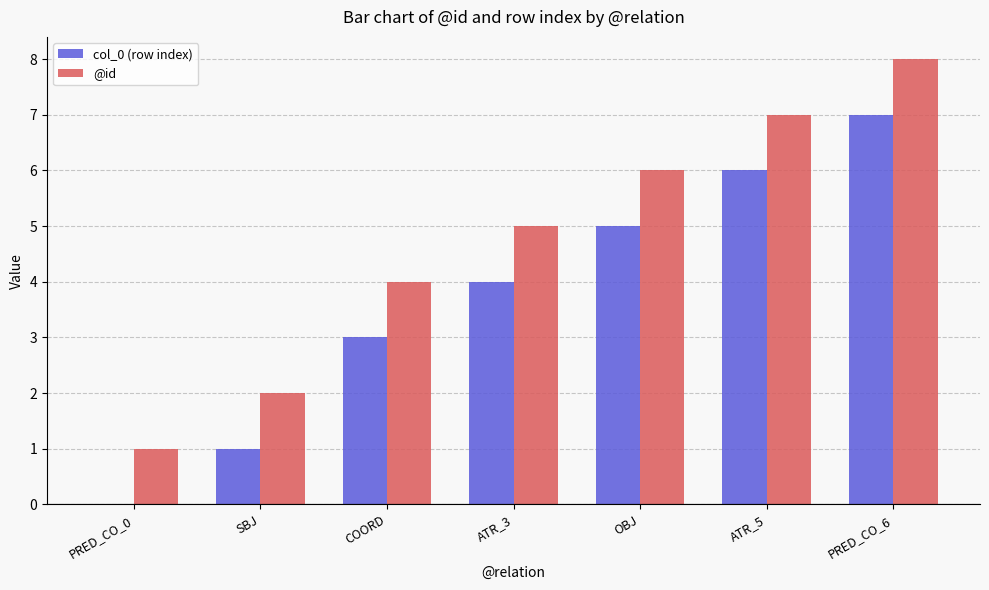

What is the highest value of the @id series?

8